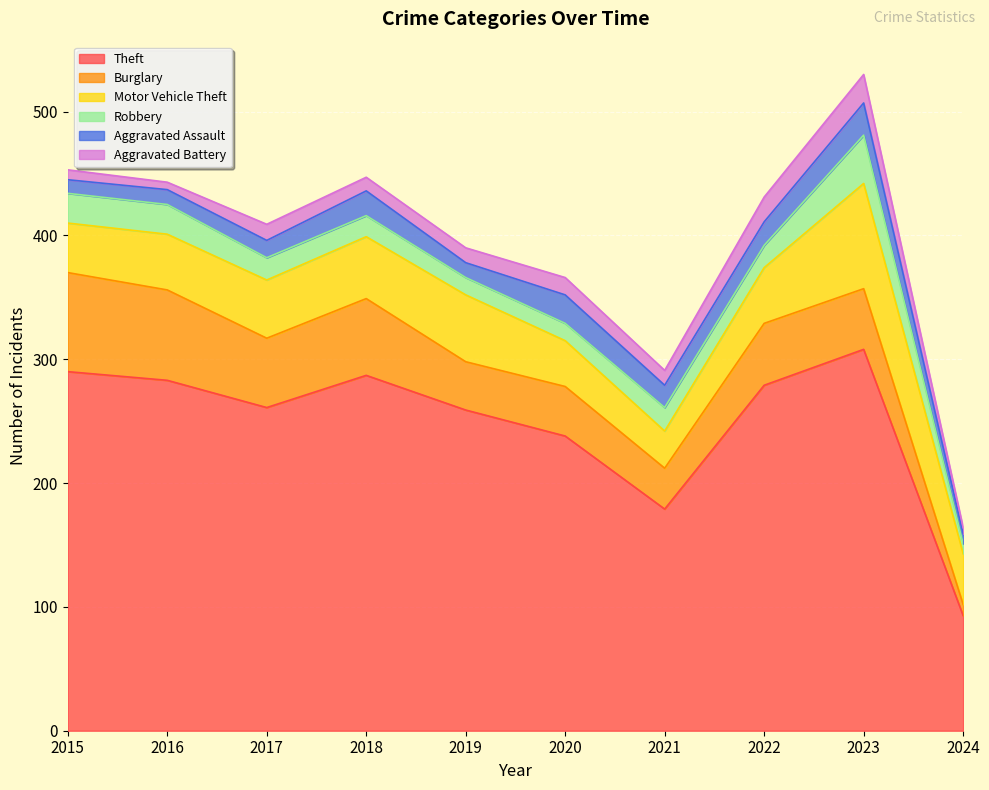

Reading left to right, list all the values displayed in this chart.

Theft: 2015=290	2016=283	2017=261	2018=287	2019=259	2020=238	2021=179	2022=279	2023=308	2024=93
Burglary: 2015=80	2016=73	2017=56	2018=62	2019=39	2020=40	2021=33	2022=50	2023=49	2024=9
Motor Vehicle Theft: 2015=40	2016=45	2017=47	2018=50	2019=54	2020=37	2021=30	2022=45	2023=85	2024=41
Robbery: 2015=24	2016=24	2017=18	2018=17	2019=14	2020=14	2021=19	2022=18	2023=39	2024=8
Aggravated Assault: 2015=11	2016=12	2017=14	2018=20	2019=12	2020=23	2021=18	2022=19	2023=26	2024=8
Aggravated Battery: 2015=8	2016=6	2017=13	2018=11	2019=12	2020=14	2021=12	2022=20	2023=23	2024=5